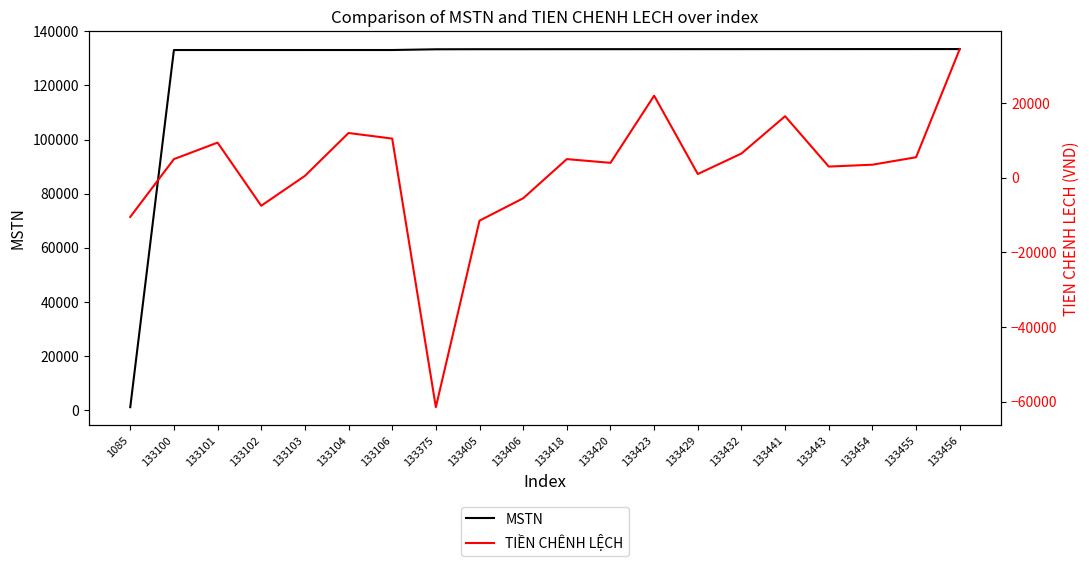

Rank the series by their maximum value, from lowest to highest.

TIỀN CHÊNH LỆCH, MSTN